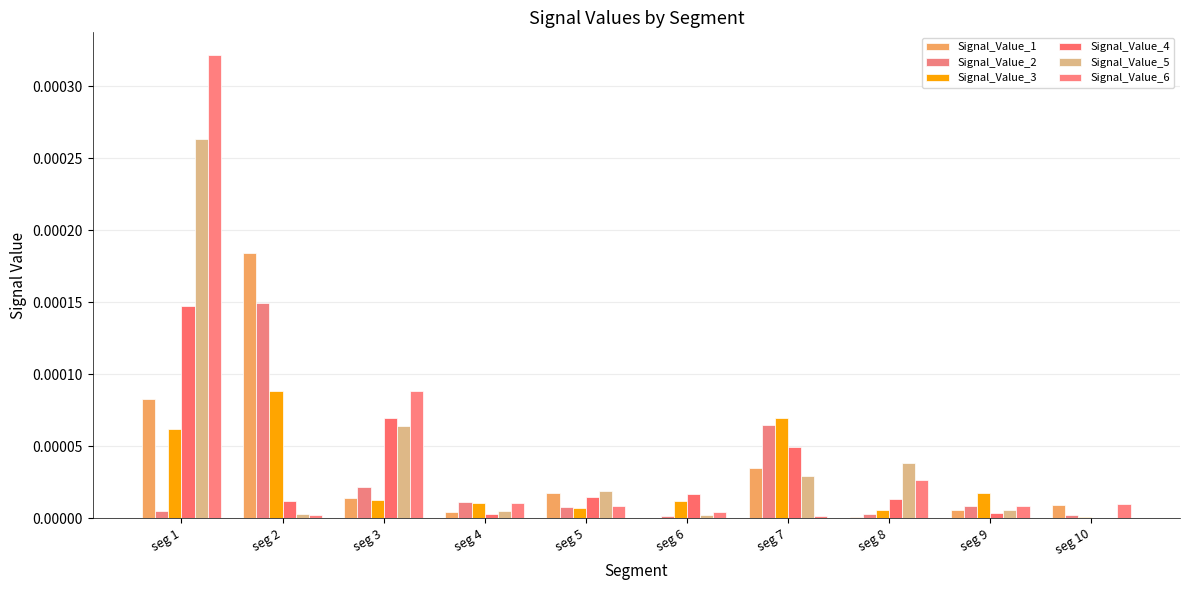

At seg 3, list the series in order from smallest to largest.

Signal_Value_3, Signal_Value_1, Signal_Value_2, Signal_Value_5, Signal_Value_4, Signal_Value_6